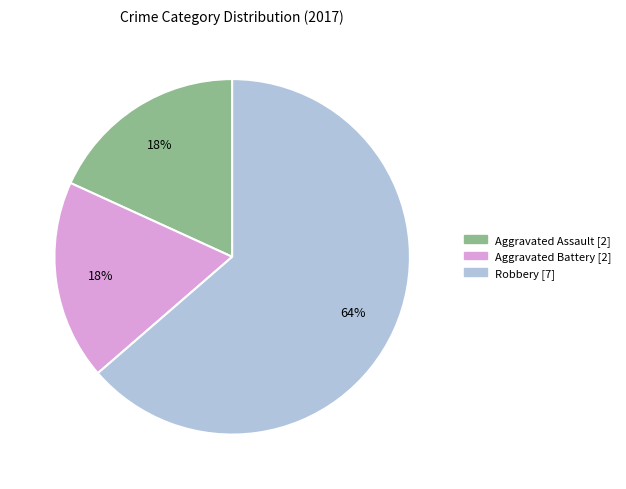

Is it true that Aggravated Assault is 18% of the pie?

True